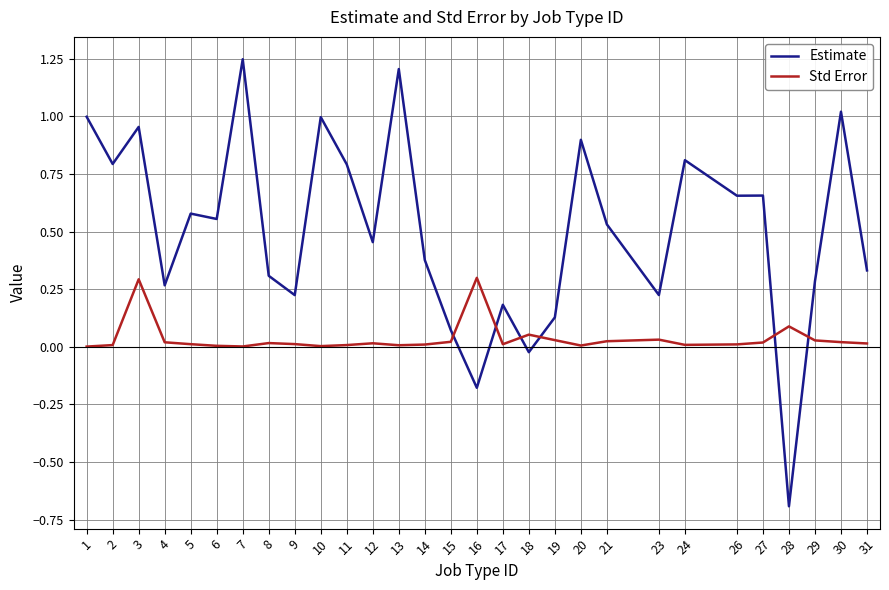

Which series has the largest range (max minus min)?

Estimate